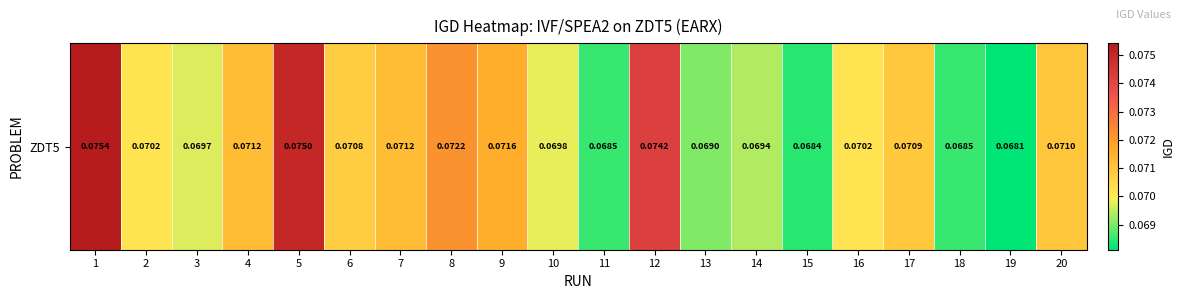

List the labels in order of value, largest first.

1, 5, 12, 8, 9, 4, 7, 20, 17, 6, 16, 2, 10, 3, 14, 13, 18, 11, 15, 19